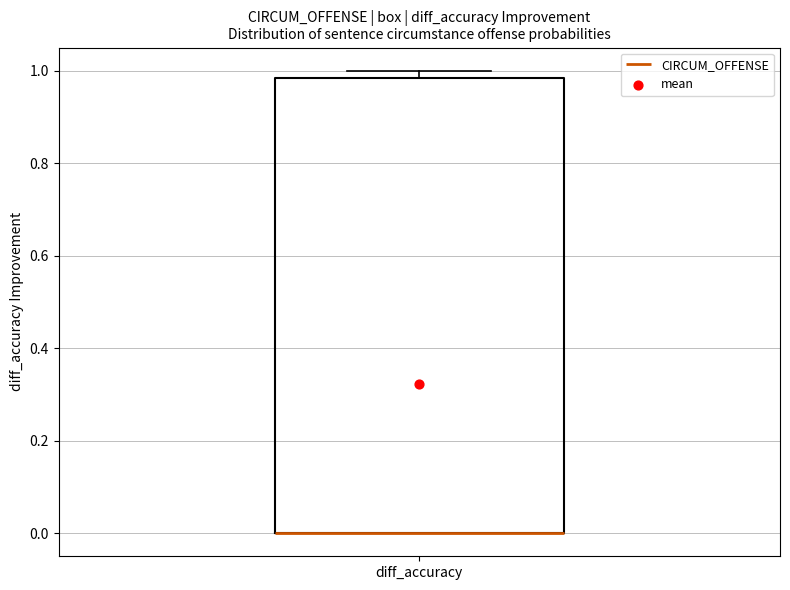

Transcribe this box plot: give where the median line is, the range the box spans, and where the two whiskers end, as read against the y-axis. The values are not printed on the chart, so give them approximately, as read against the axis.

median 0.00 (drawn on the box's lower edge), box 0.00 to 0.98, whiskers 0.00 to 1.00